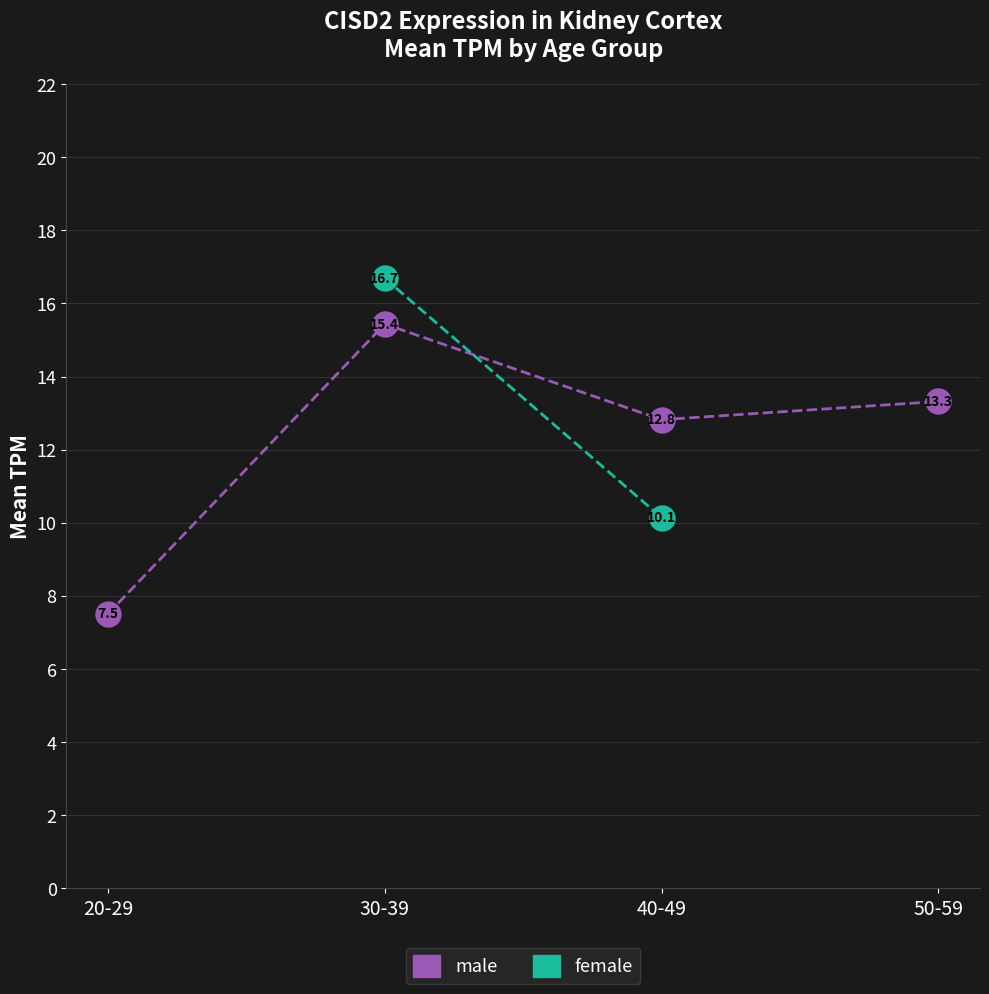

Is this an area chart (filled region under the line)?

No